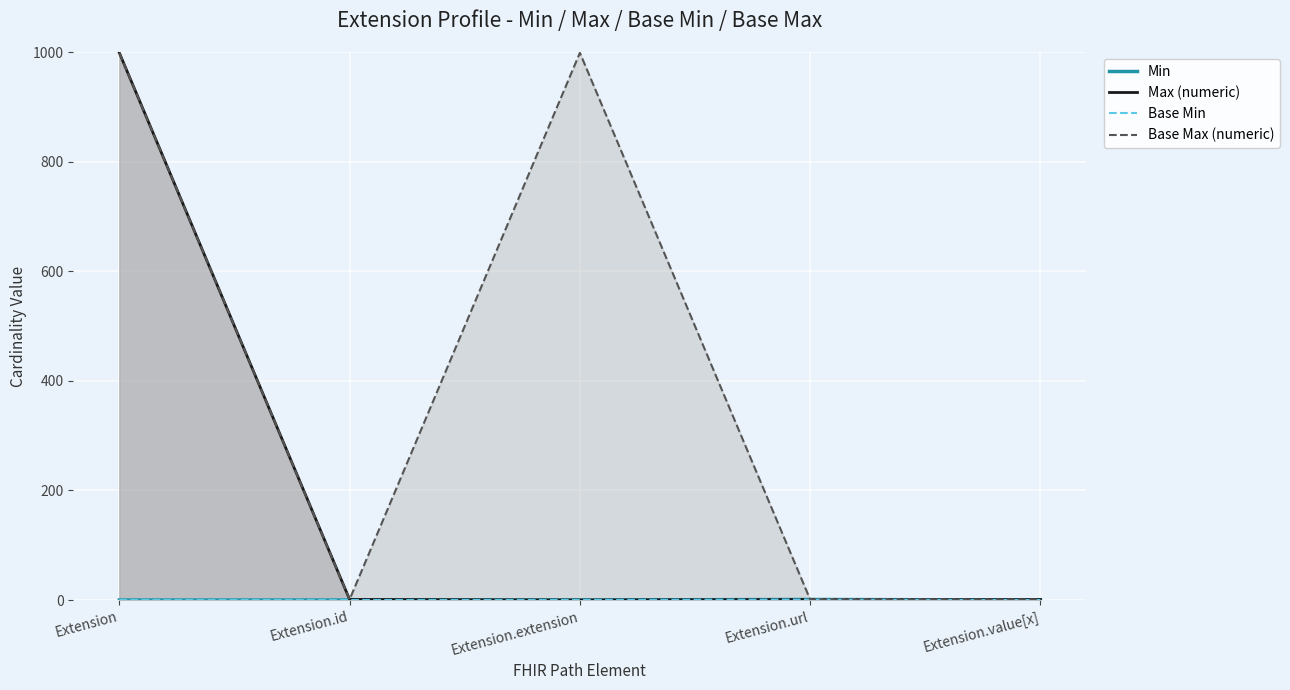

At which label does Min reach its peak?

Extension.url